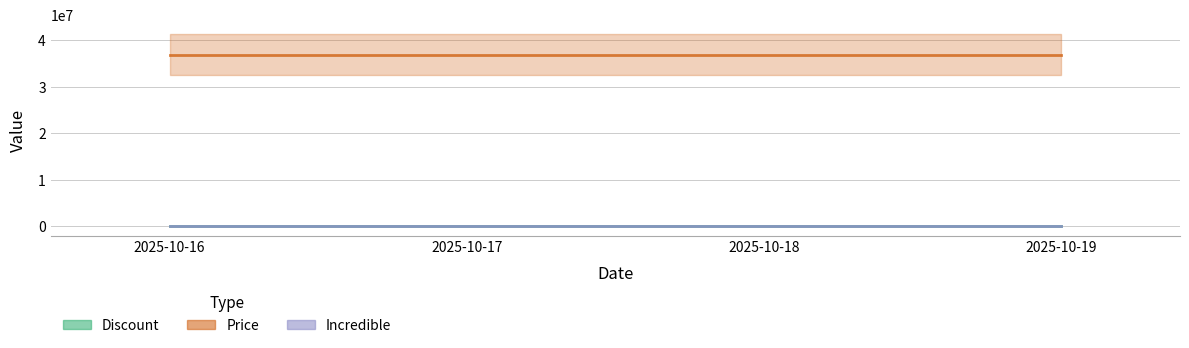

What is the value of the Price point at the 1st from the left?

36900000